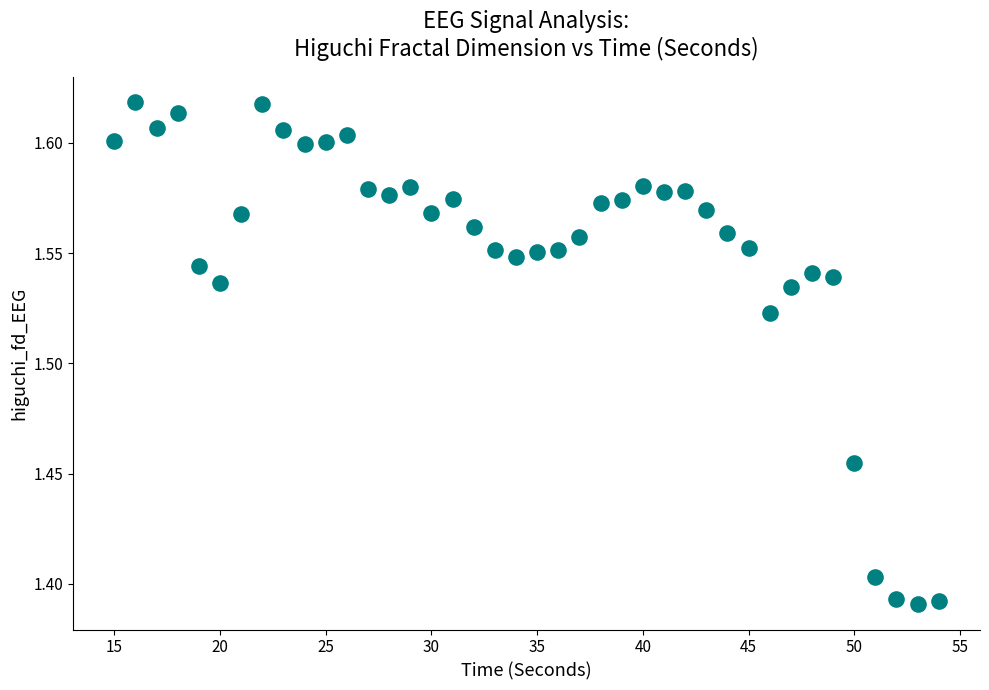

What is the range of X values (max minus min)?

39.0